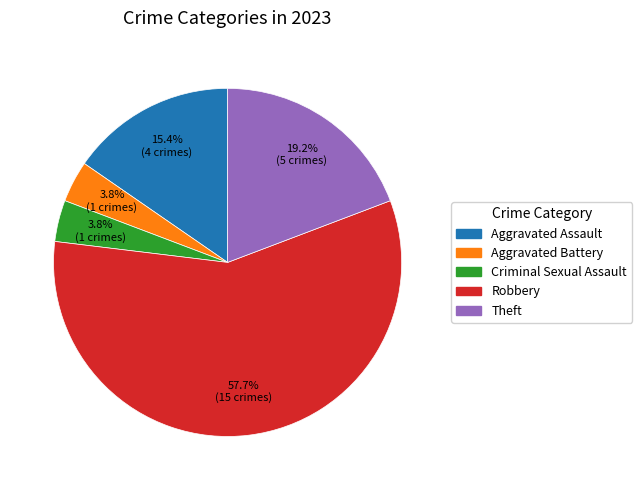

Which category accounts for the majority?

Robbery